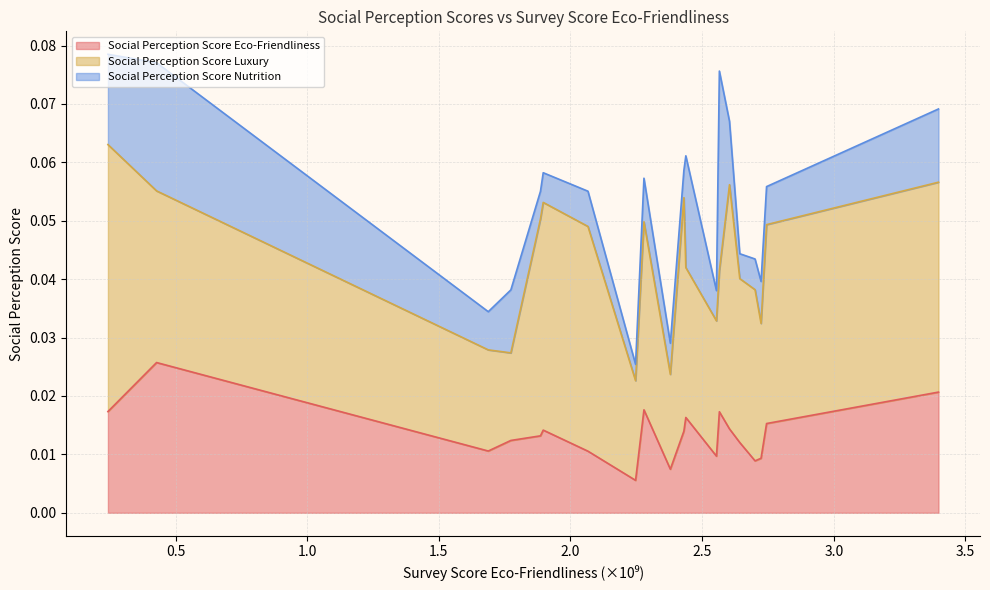

How many distinct data groups are displayed?

3